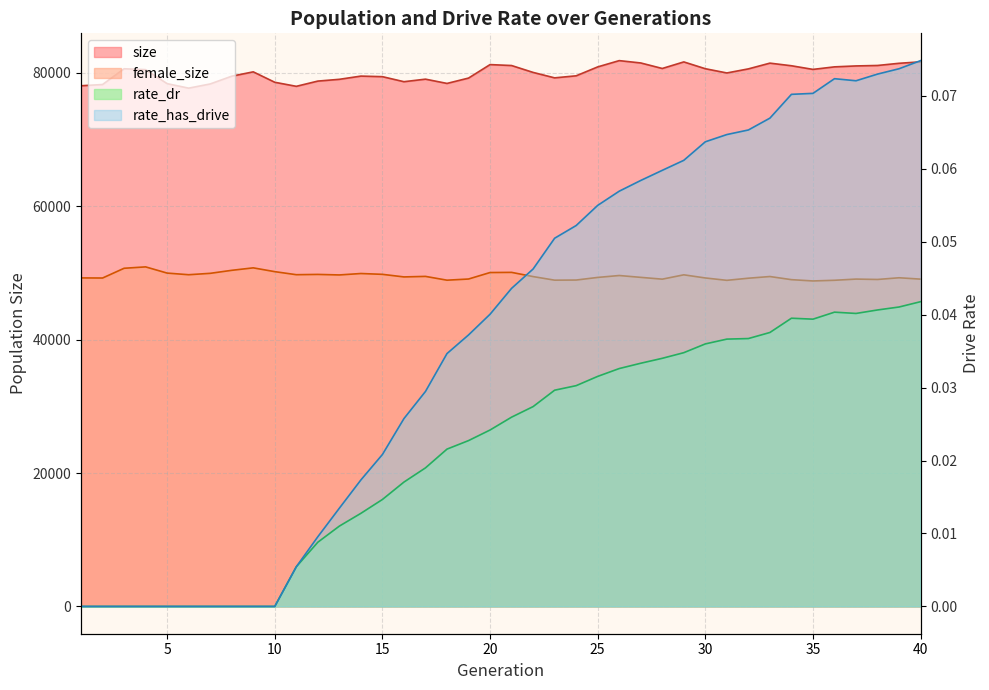

What is the value of the size point at the 2nd from the left?

78255.0